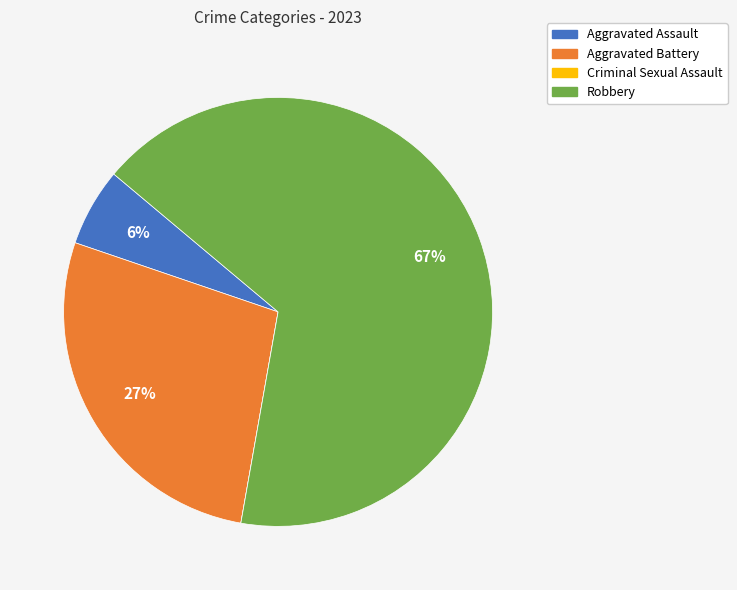

The Aggravated Battery slice represents 21% of the pie. True or false?

False